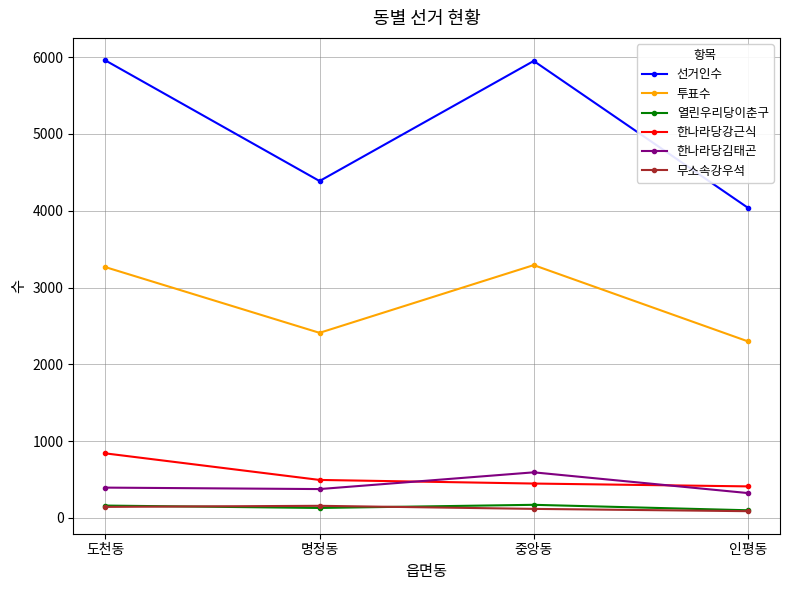

What is the greatest value displayed?

5958